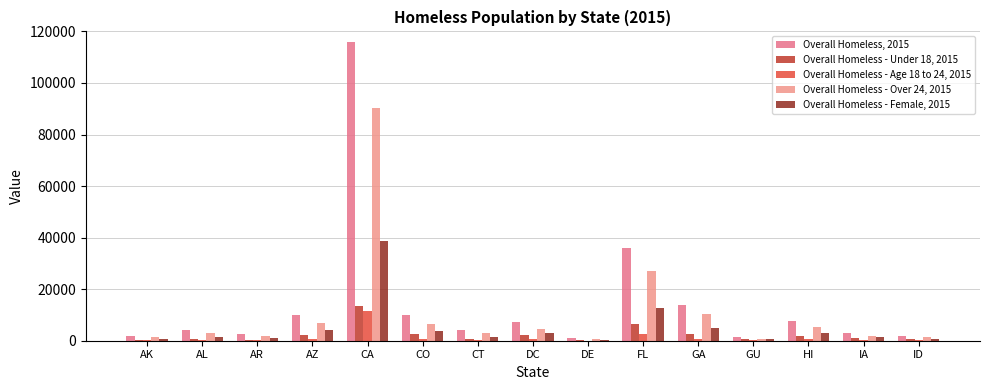

Which series has the largest total across all categories?

Overall Homeless, 2015